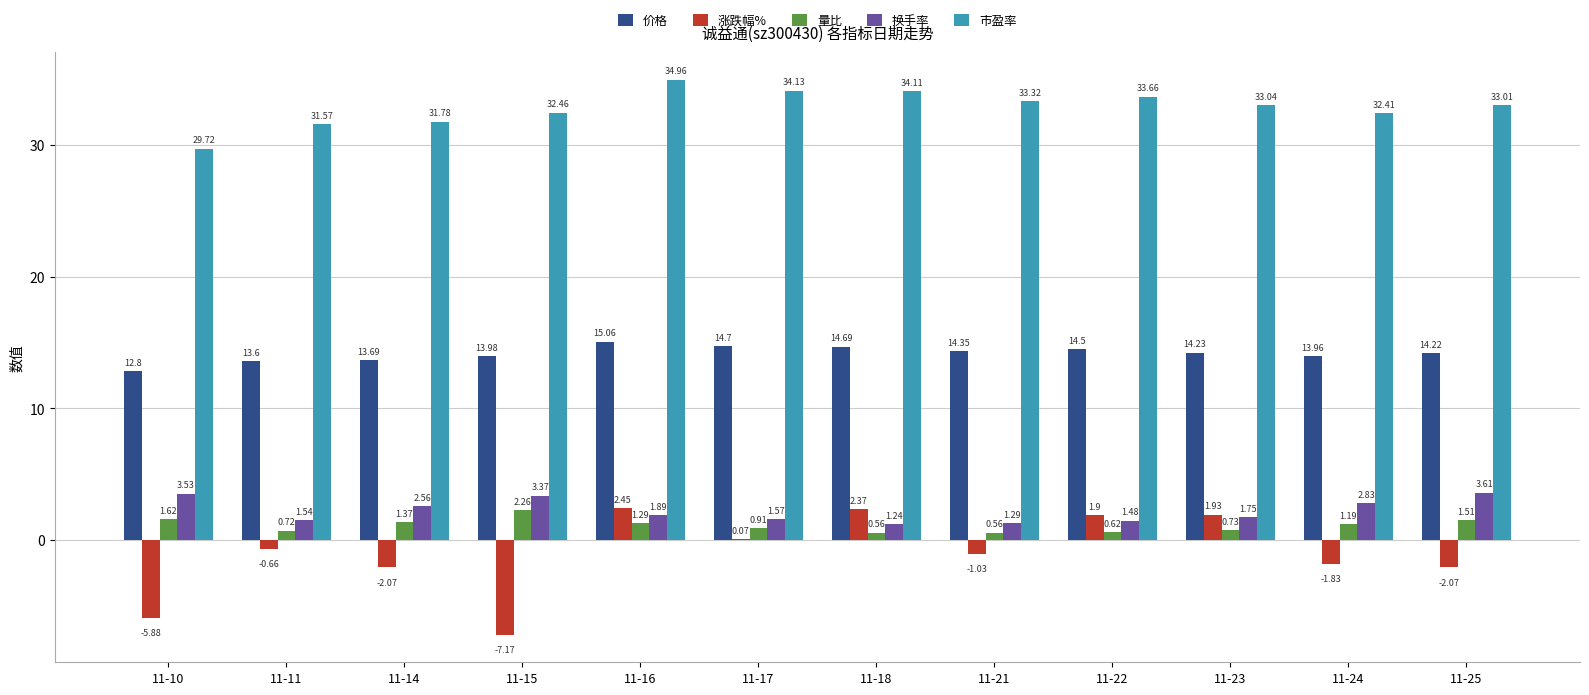

At which category is the sum across all series the highest?

11-16